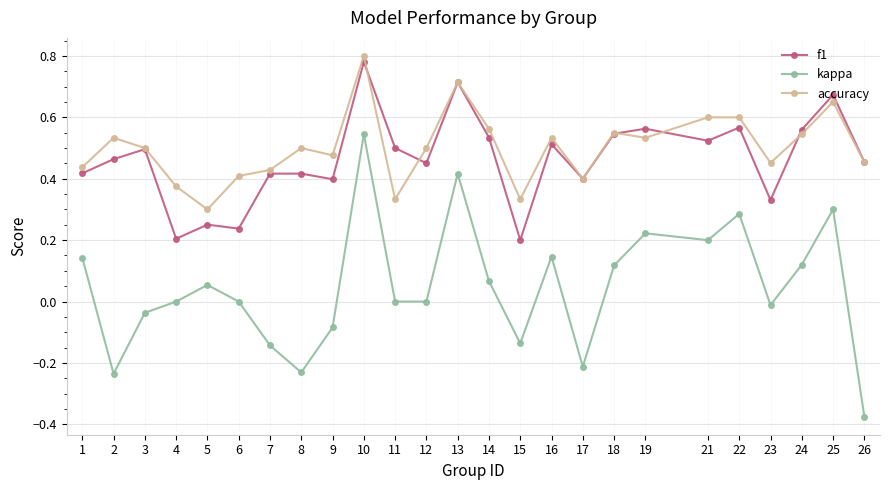

What are all the series names shown in the legend?

f1, kappa, accuracy